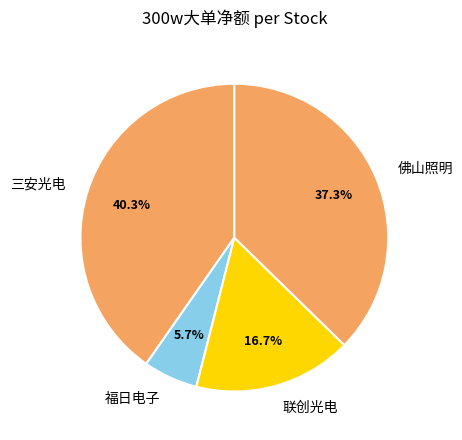

Approximately how many times larger is the value at 三安光电 compared to 佛山照明?

1.1